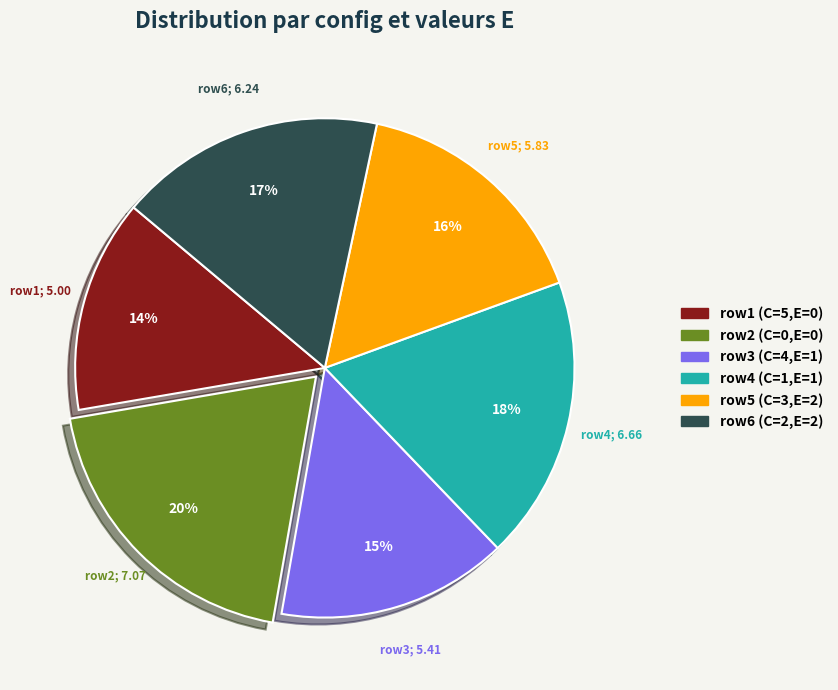

To the nearest percent, what is the average slice percentage?

17%